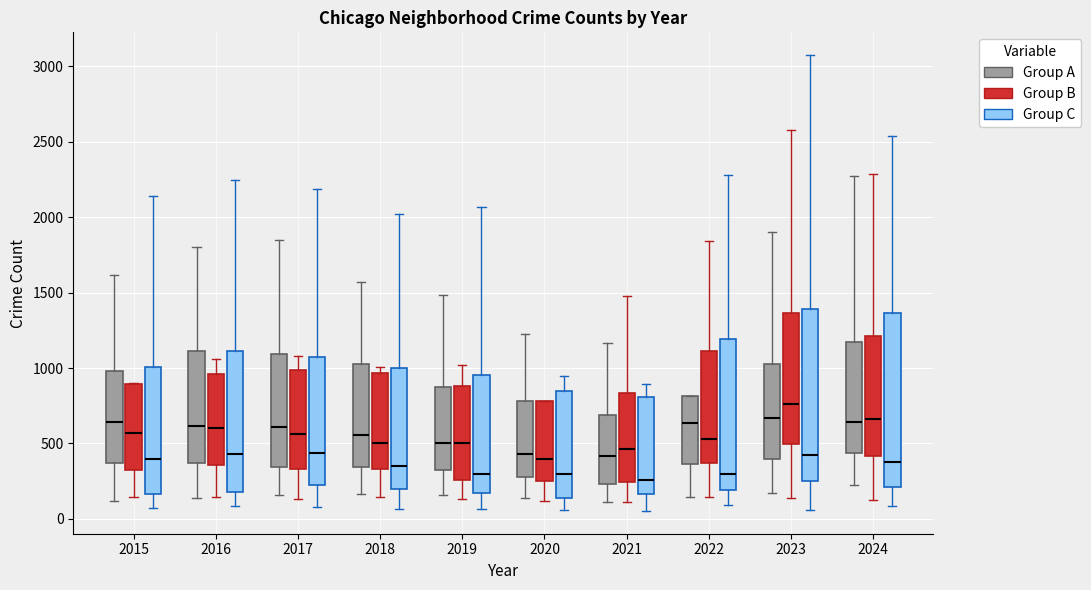

Reading left to right, read every box against the y-axis: the position of its median line, the range the box covers, and the ends of its whiskers. The values are not printed on the chart, so give them approximately, as read against the axis.

2015 (Group A): median 650, box 350 to 1000, whiskers 100 to 1600
2015 (Group B): median 550, box 350 to 900, whiskers 150 to 900
2015 (Group C): median 400, box 150 to 1000, whiskers 50 to 2150
2016 (Group A): median 600, box 350 to 1100, whiskers 150 to 1800
2016 (Group B): median 600, box 350 to 950, whiskers 150 to 1050
2016 (Group C): median 450, box 200 to 1100, whiskers 100 to 2250
2017 (Group A): median 600, box 350 to 1100, whiskers 150 to 1850
2017 (Group B): median 550, box 350 to 1000, whiskers 150 to 1100
2017 (Group C): median 450, box 250 to 1050, whiskers 100 to 2200
2018 (Group A): median 550, box 350 to 1050, whiskers 150 to 1550
2018 (Group B): median 500, box 350 to 950, whiskers 150 to 1000
2018 (Group C): median 350, box 200 to 1000, whiskers 50 to 2000
2019 (Group A): median 500, box 300 to 850, whiskers 150 to 1500
2019 (Group B): median 500, box 250 to 900, whiskers 150 to 1000
2019 (Group C): median 300, box 150 to 950, whiskers 50 to 2050
2020 (Group A): median 450, box 300 to 800, whiskers 150 to 1200
2020 (Group B): median 400, box 250 to 800, whiskers 100 to 800
2020 (Group C): median 300, box 150 to 850, whiskers 50 to 950
2021 (Group A): median 400, box 250 to 700, whiskers 100 to 1150
2021 (Group B): median 450, box 250 to 850, whiskers 100 to 1500
2021 (Group C): median 250, box 150 to 800, whiskers 50 to 900
2022 (Group A): median 650, box 350 to 800, whiskers 150 to 800
2022 (Group B): median 550, box 350 to 1100, whiskers 150 to 1850
2022 (Group C): median 300, box 200 to 1200, whiskers 100 to 2300
2023 (Group A): median 650, box 400 to 1050, whiskers 200 to 1900
2023 (Group B): median 750, box 500 to 1350, whiskers 150 to 2600
2023 (Group C): median 400, box 250 to 1400, whiskers 50 to 3050
2024 (Group A): median 650, box 450 to 1150, whiskers 200 to 2300
2024 (Group B): median 650, box 400 to 1200, whiskers 150 to 2300
2024 (Group C): median 400, box 200 to 1350, whiskers 100 to 2550